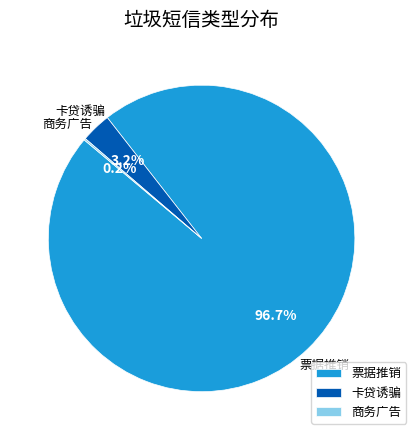

What portion of the pie excludes 卡贷诱骗?

96.8%